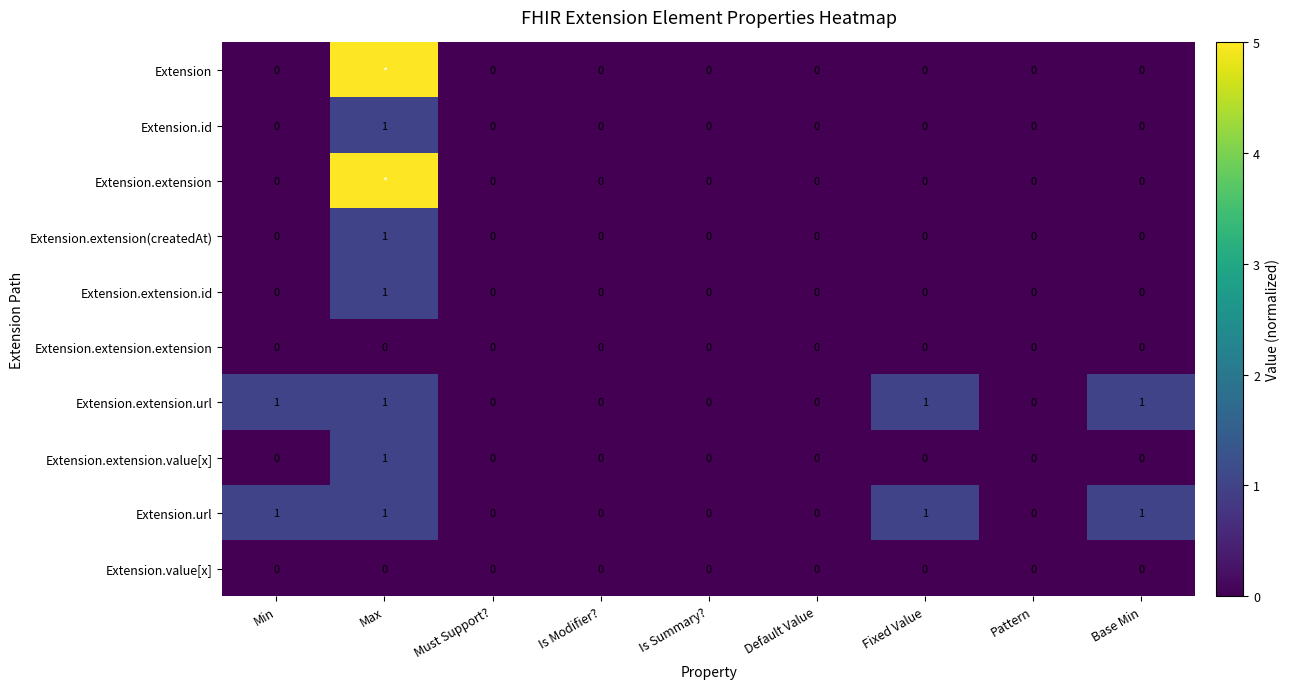

The Extension.extension.value[x] series shows 0 at Base Min. True or false?

True